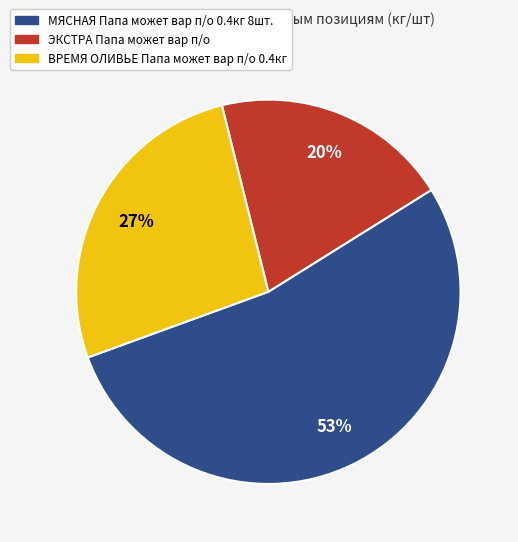

Do ЭКСТРА Папа может вар п/о and МЯСНАЯ Папа может вар п/о 0.4кг 8шт. together represent more than half of the pie?

Yes